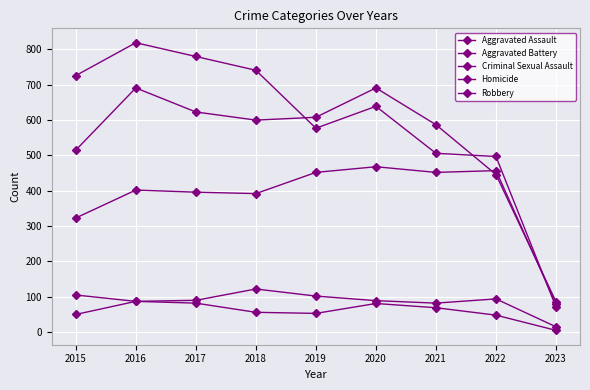

Where is Aggravated Assault nearest to the value 274?

2015